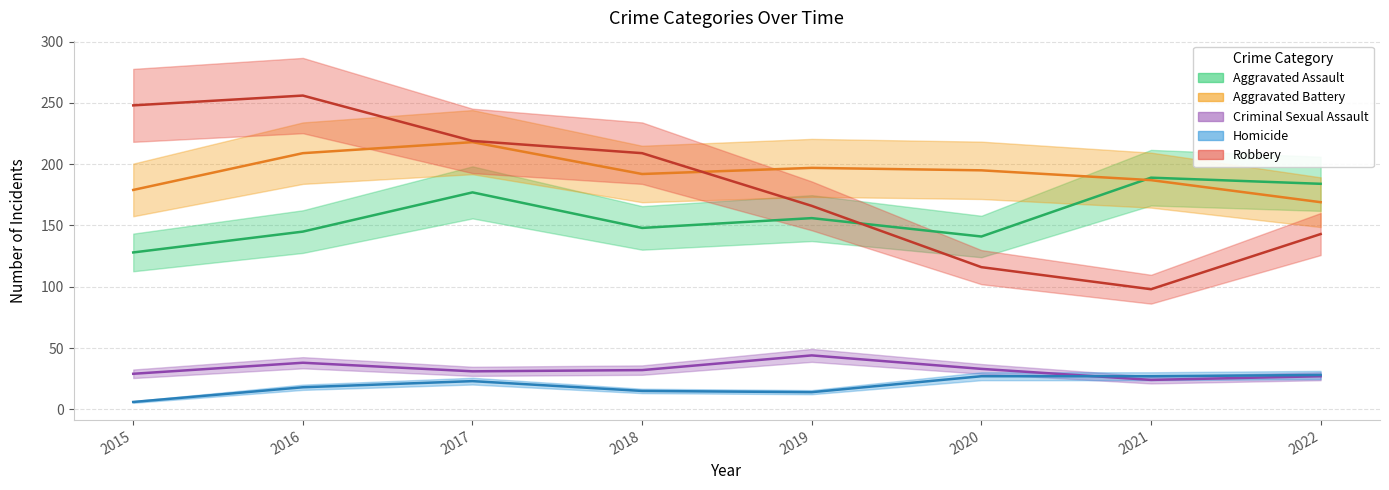

Between 2022 and 2020, which is larger?

2022